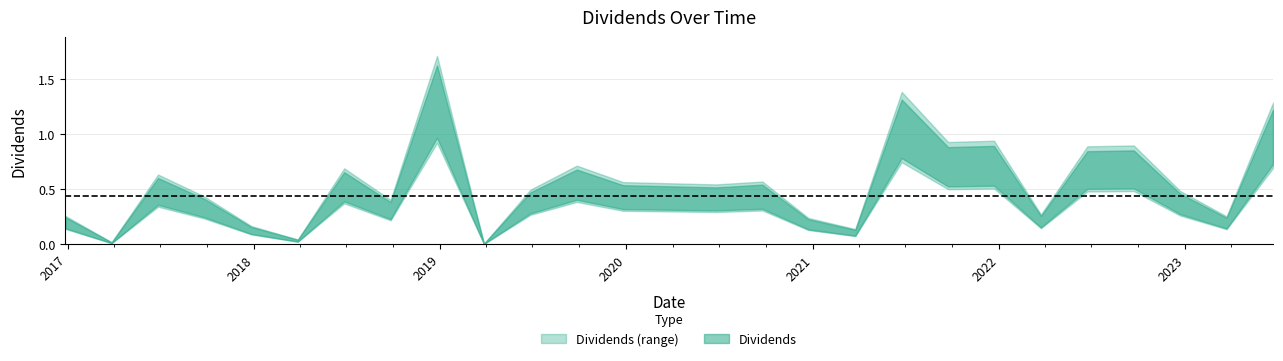

Rank the categories by value from highest to lowest.

2018-12-26, 2021-06-24, 2023-06-22, 2021-12-22, 2021-09-23, 2022-09-22, 2022-06-23, 2019-09-26, 2018-06-27, 2017-06-27, 2020-09-24, 2019-12-26, 2020-06-25, 2019-06-27, 2022-12-22, 2017-09-26, 2018-09-26, 2022-03-24, 2016-12-27, 2023-03-23, 2020-12-23, 2017-12-27, 2021-03-25, 2018-03-28, 2017-03-28, 2019-03-28